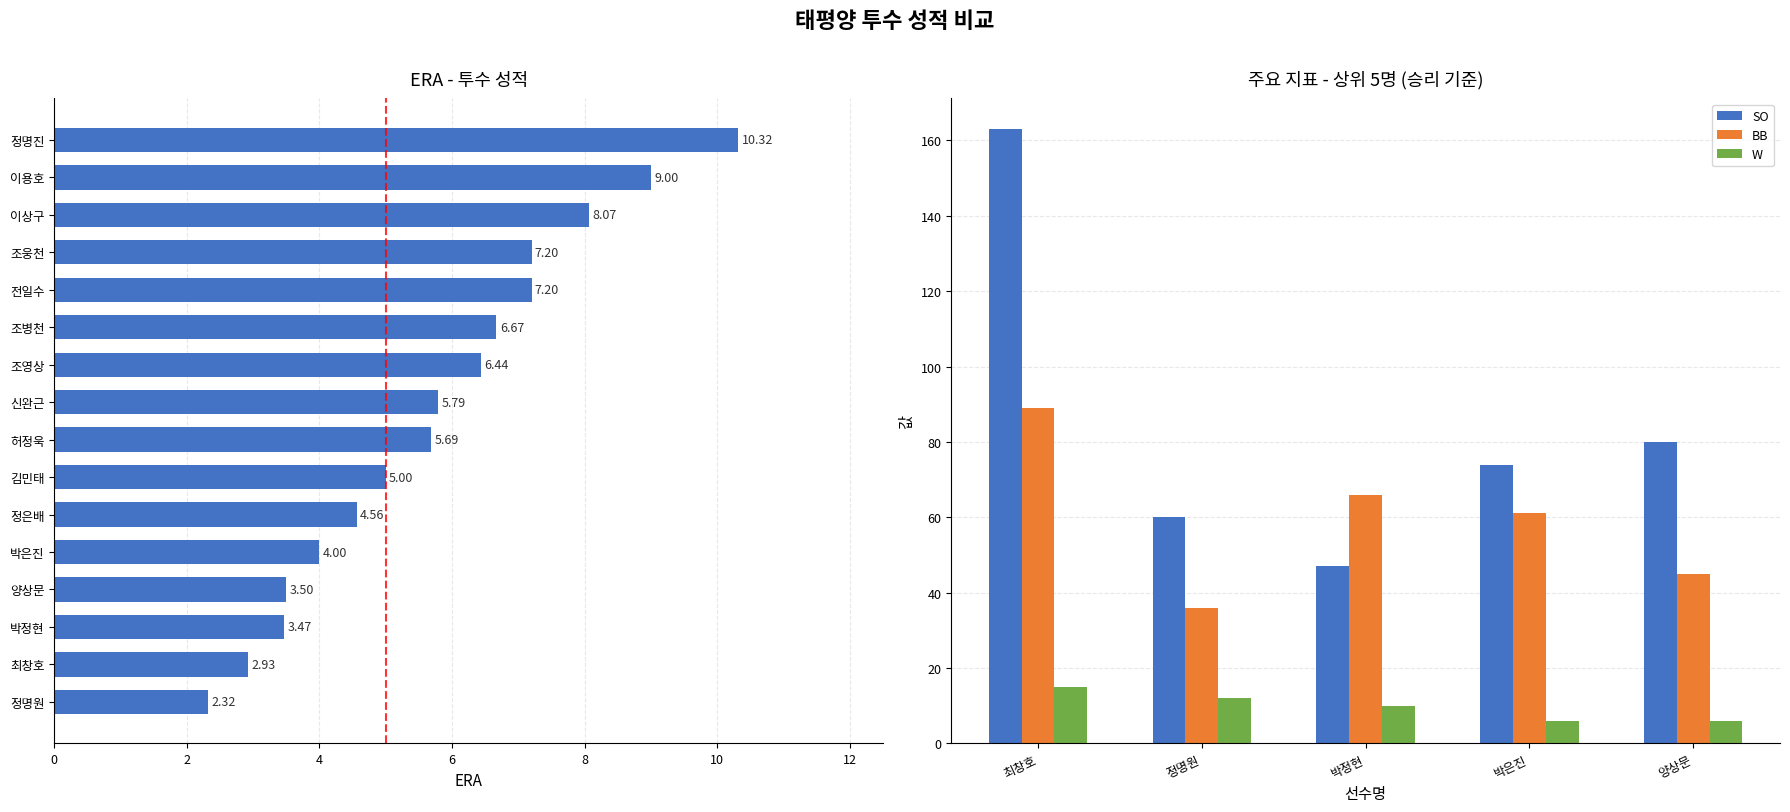

What is the minimum value for SO?

47